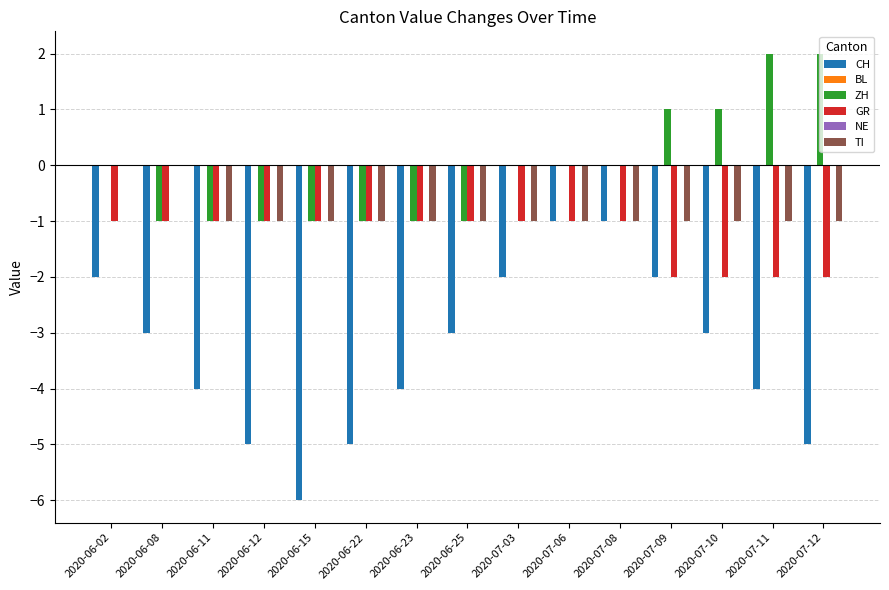

Which series has the largest total across all categories?

BL